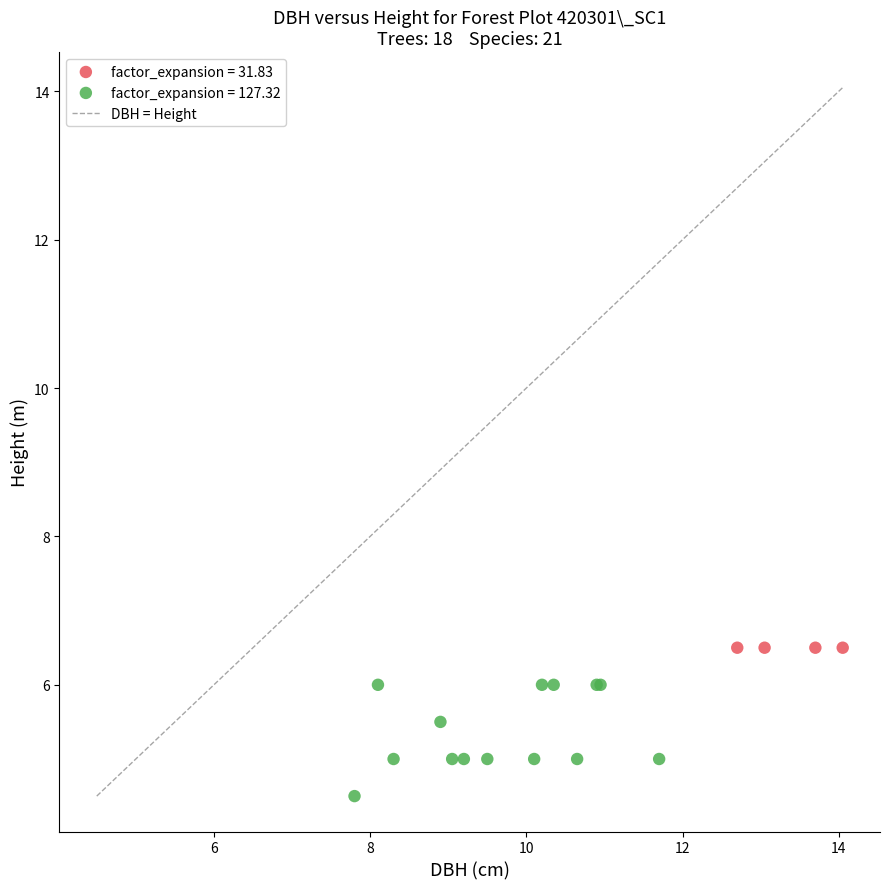

Which series contains the lowest Y value?

factor_expansion = 127.32